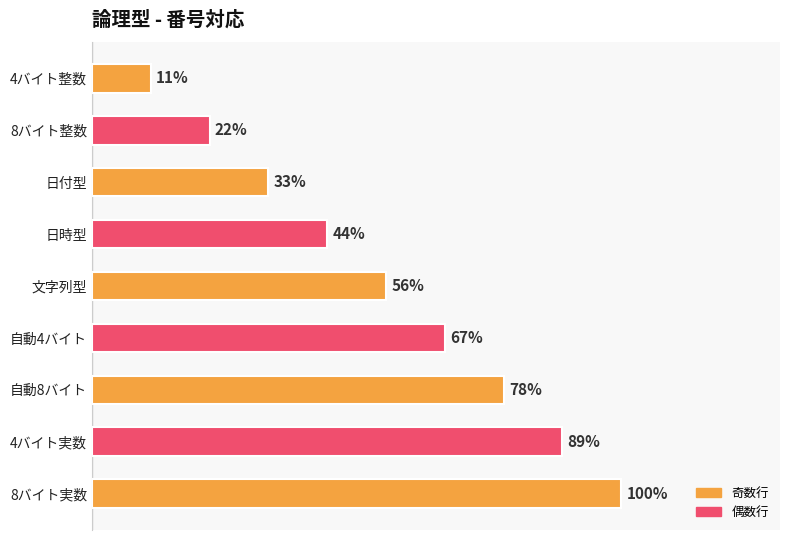

Does the chart contain any negative values?

No